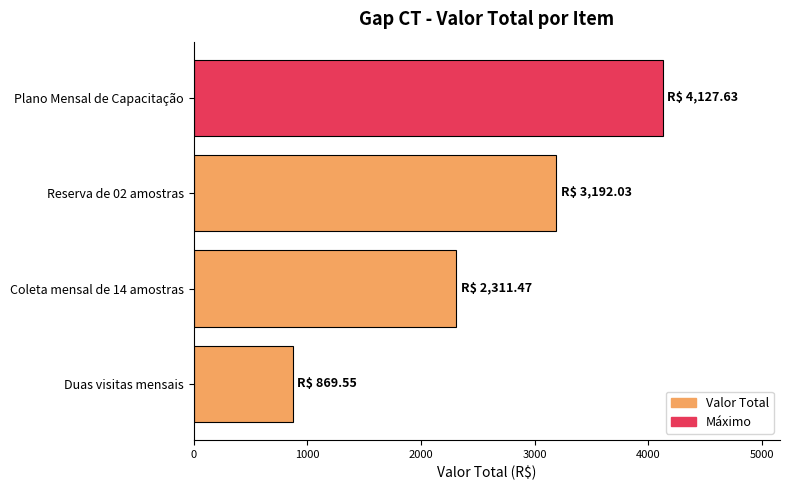

What is the maximum value shown in the chart?

4127.6